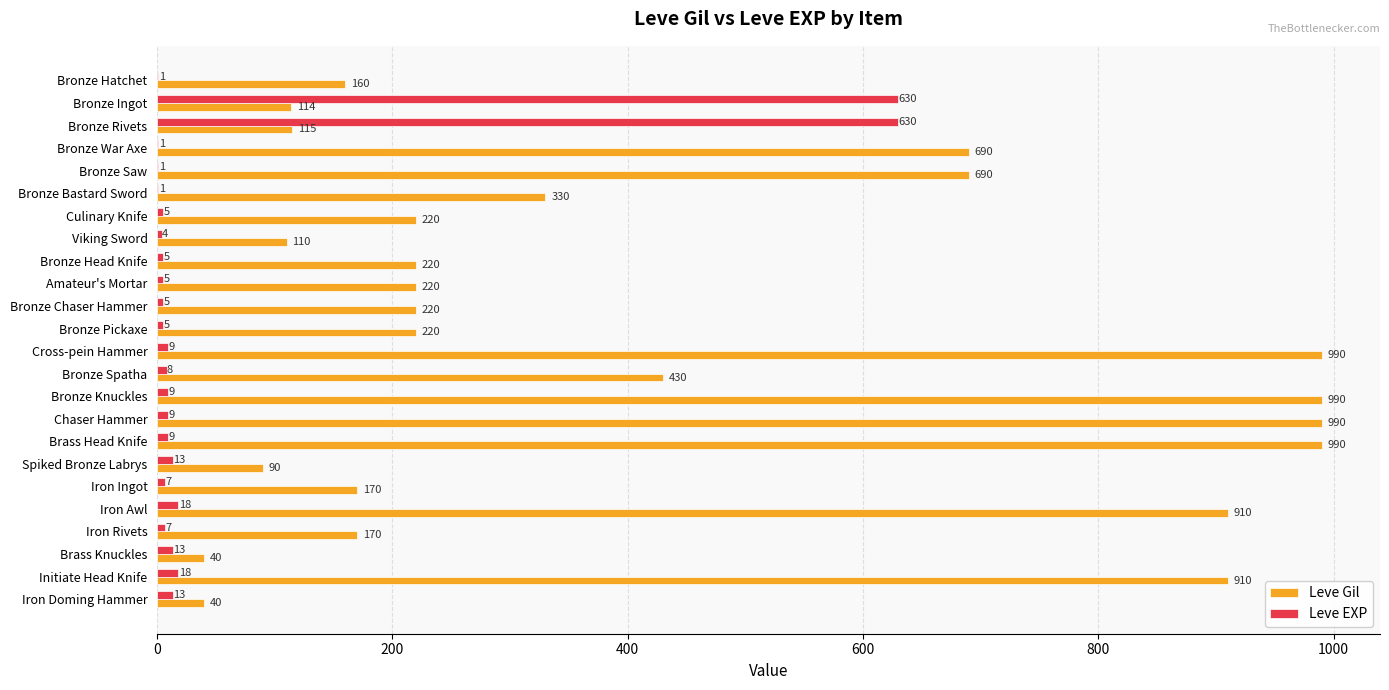

At which label is Leve Gil closest to 515?

Bronze Spatha